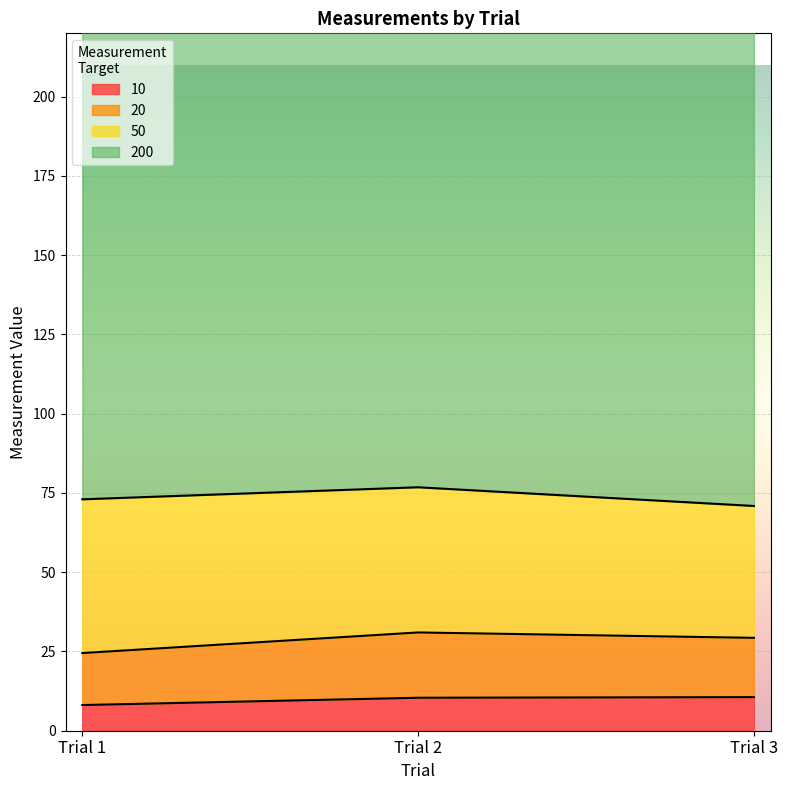

Between Trial 2 and Trial 3, which series saw the biggest shift?

50